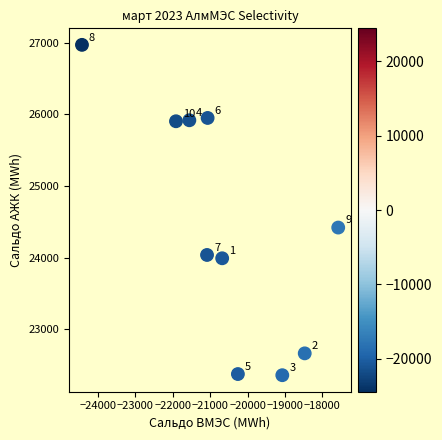

What Y value in the scatter plot is closest to 24664?

24419.1